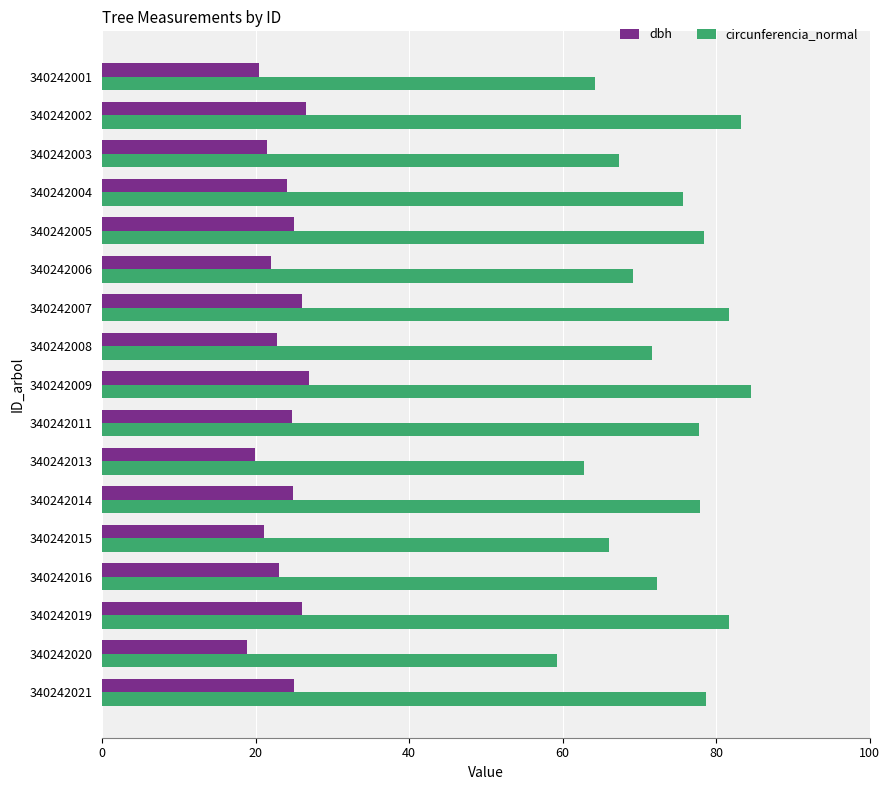

What are all the series names shown in the legend?

dbh, circunferencia_normal